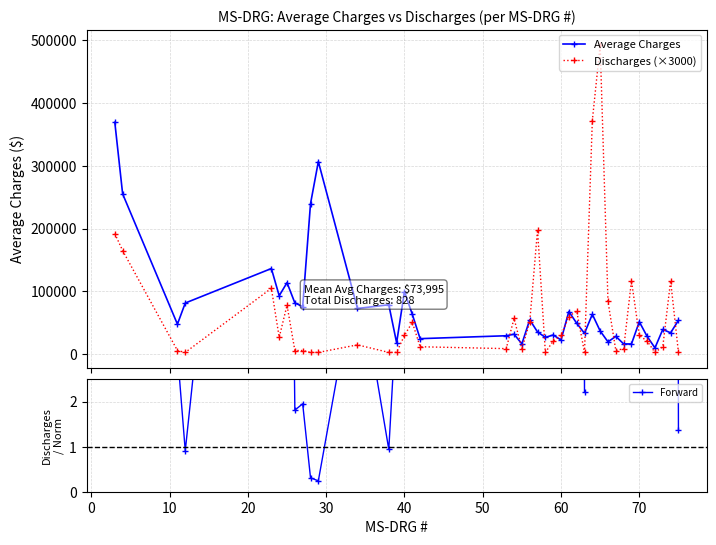

Rank the series by their maximum value, from highest to lowest.

Discharges (×3000), Average Charges, Forward